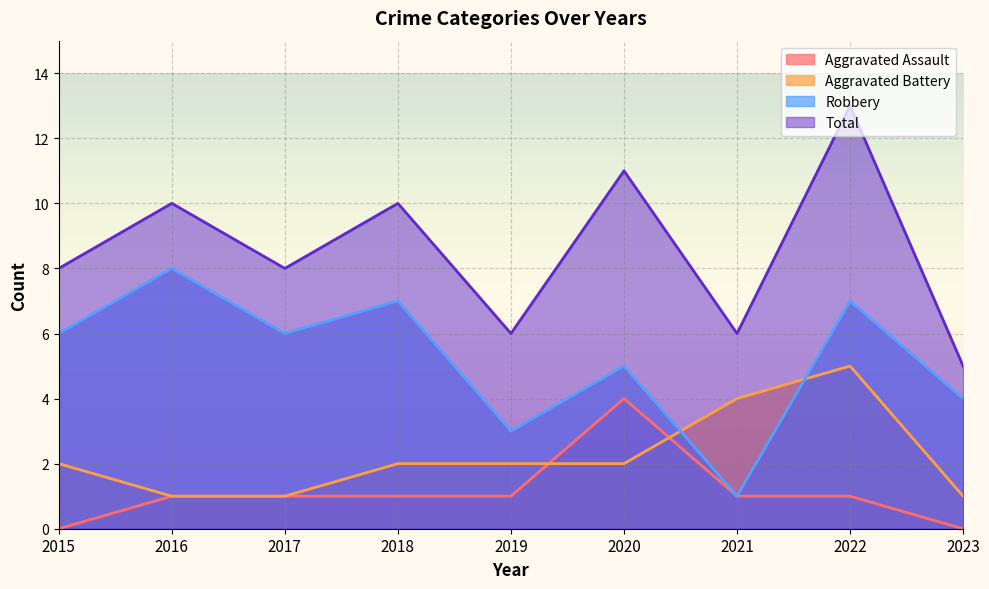

Between 2017 and 2021, which series saw the biggest shift?

Robbery